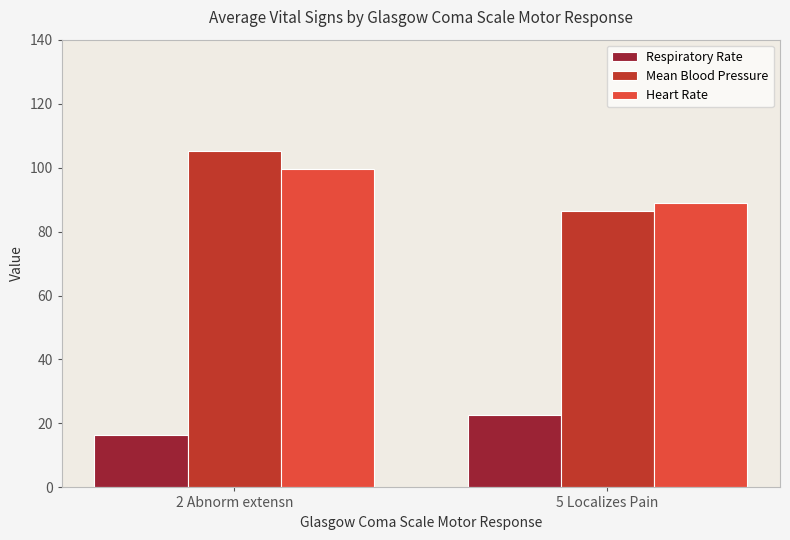

Is it true that Respiratory Rate equals 5.6 at 5 Localizes Pain?

False